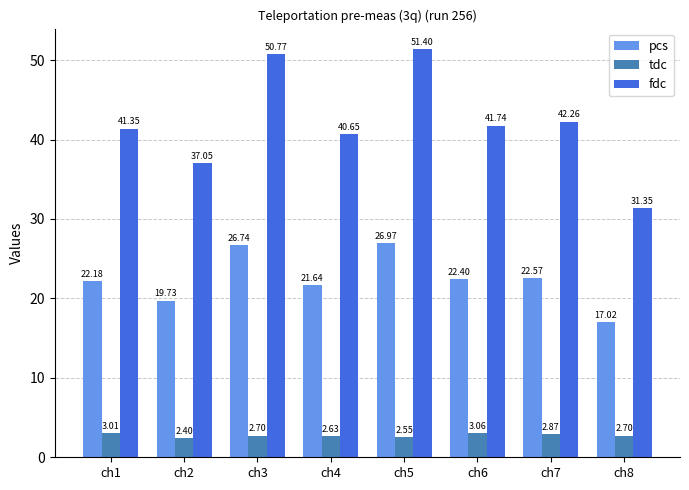

At how many categories does at least one series exceed 4?

8